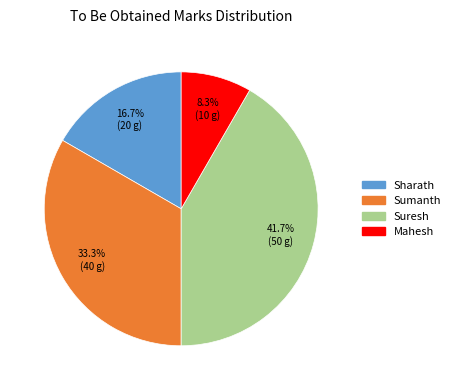

Approximately how many times larger is the value at Suresh compared to Mahesh?

5.0